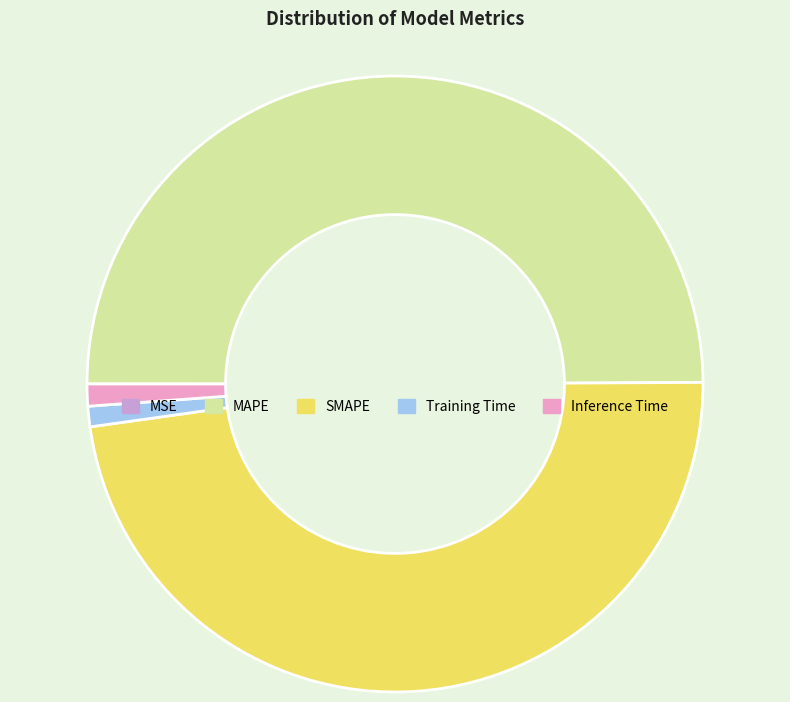

Which slice is the largest?

MAPE